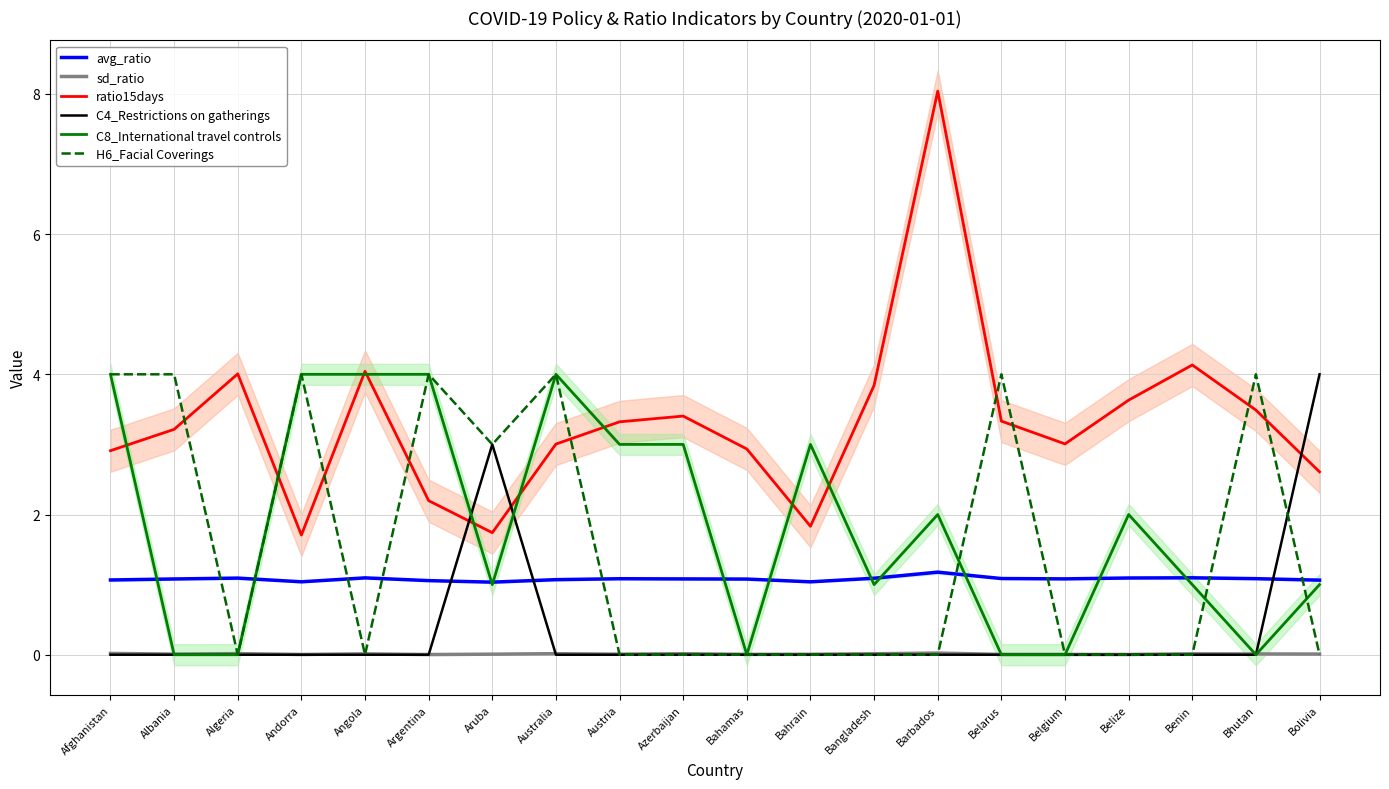

What is the average value of the C4_Restrictions on gatherings series?

0.3